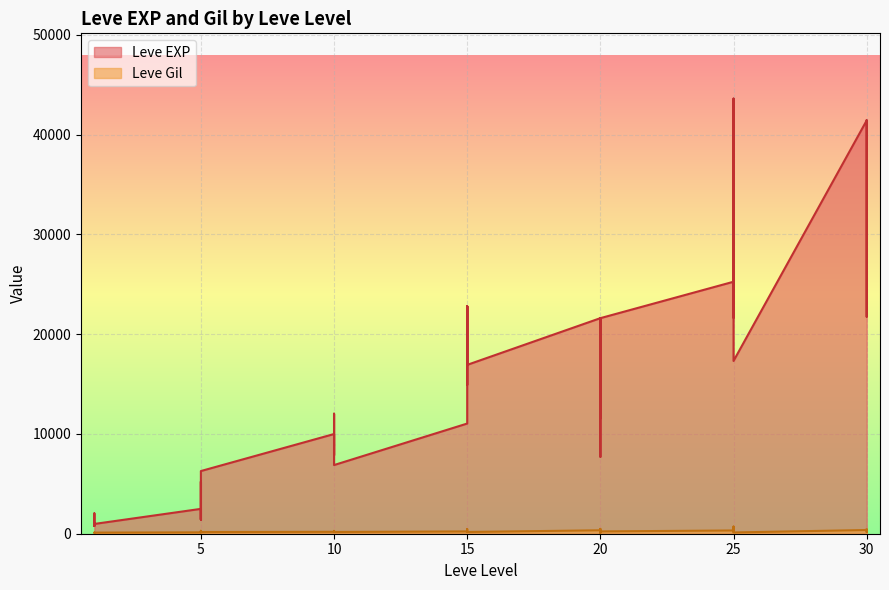

In Leve Gil, how many points are higher than both neighbors (excluding endpoints)?

13